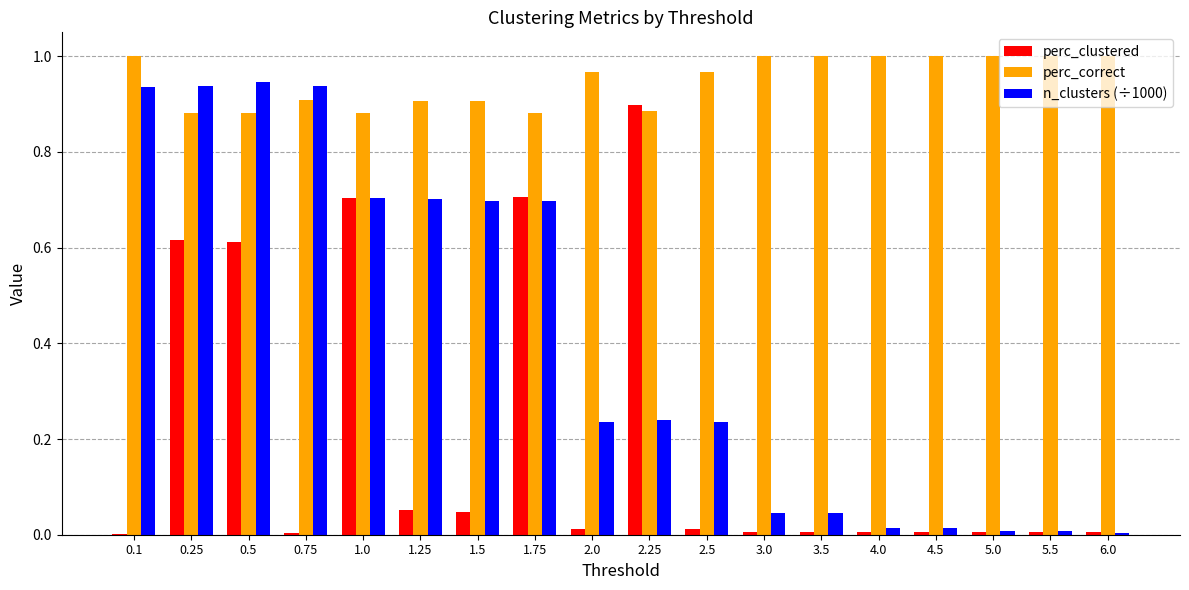

True or false: perc_correct has a value of 1.0 at 2.5.

True